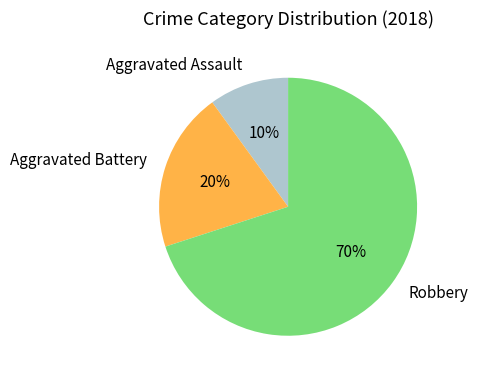

To the nearest percent, what portion does Aggravated Battery represent?

20%